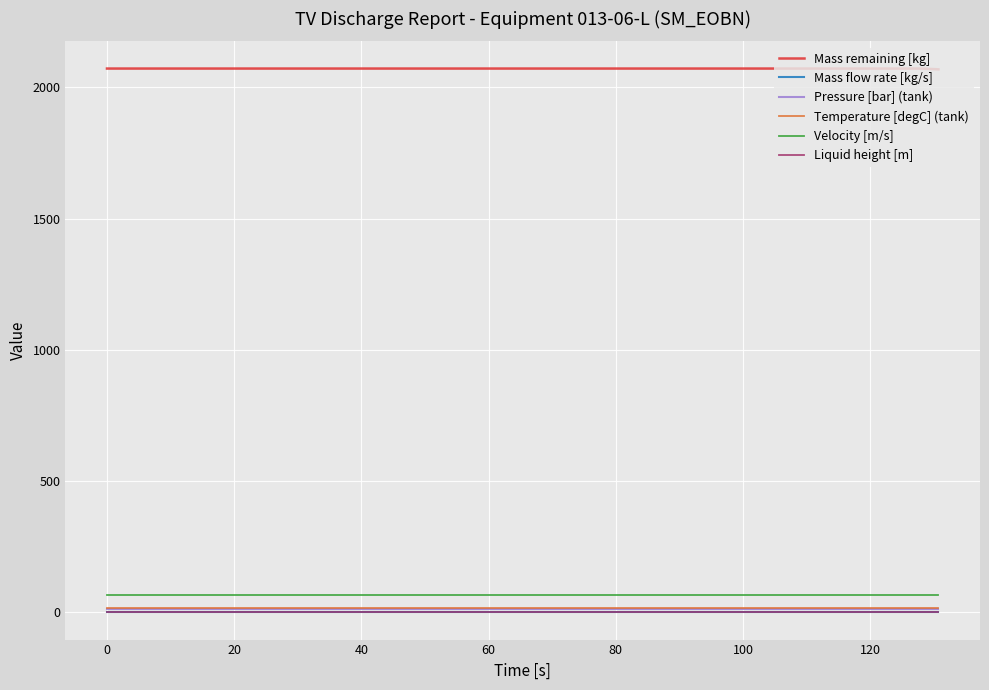

True or false: Pressure [bar] (tank) and Velocity [m/s] cross at least once.

False